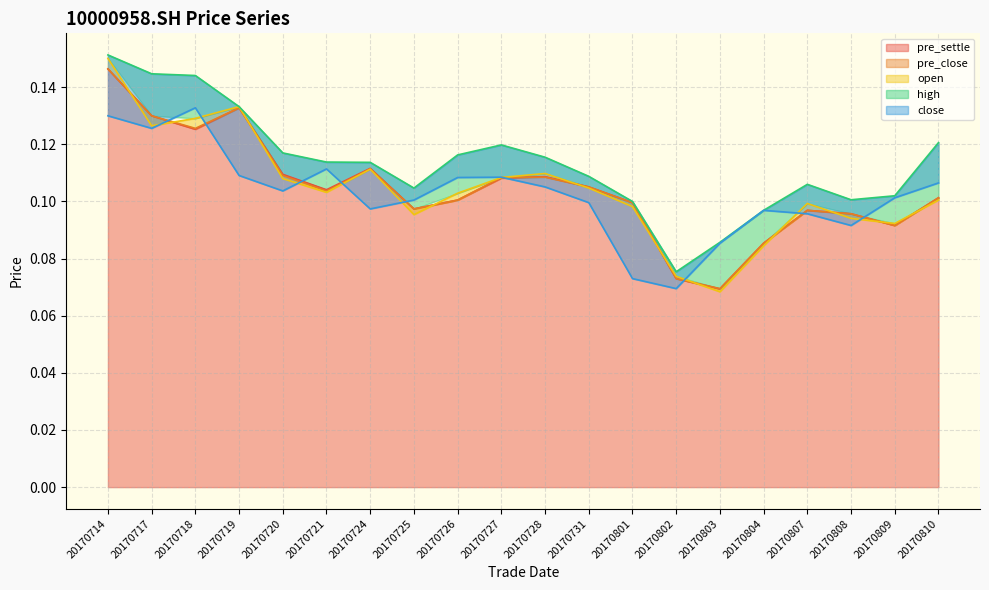

What is the value of the pre_settle point at the 12th from the left?

0.1